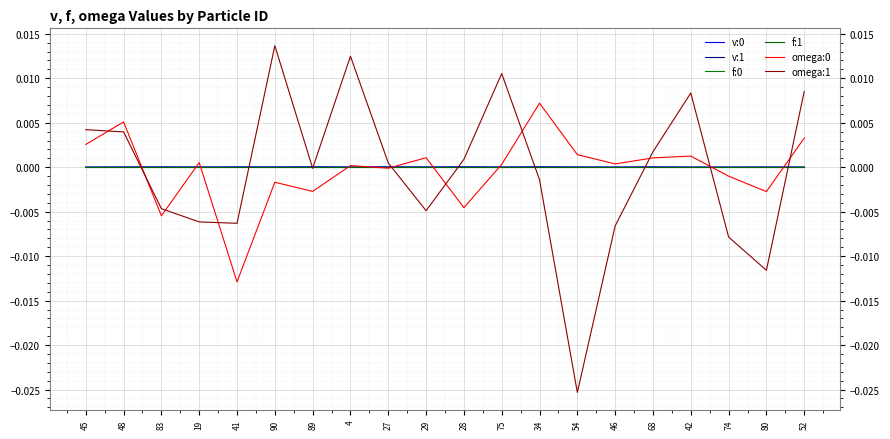

Where do v:1 and f:0 first cross each other?

83 and 19